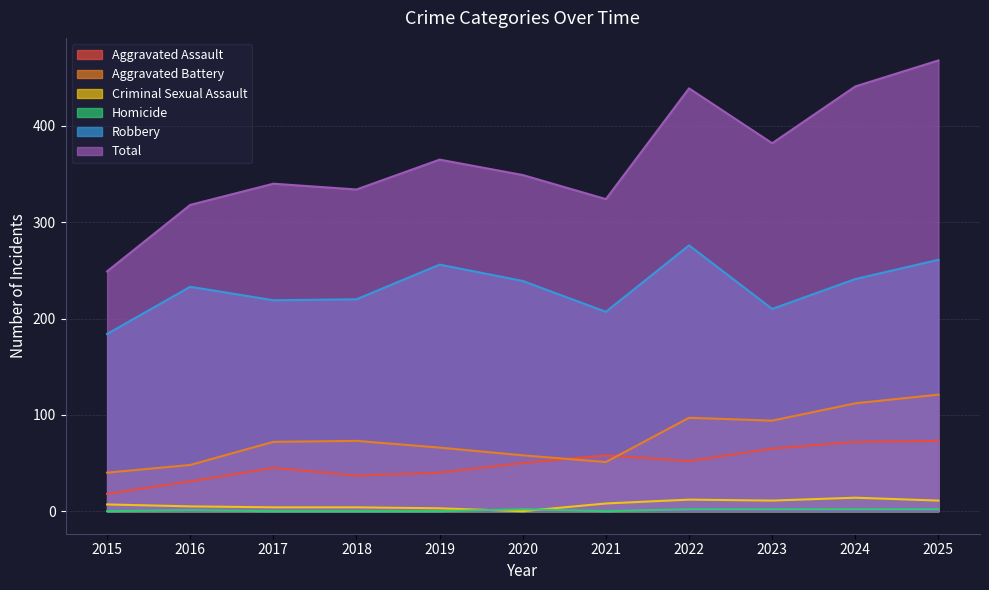

Does the chart display data point markers on the line(s)?

No